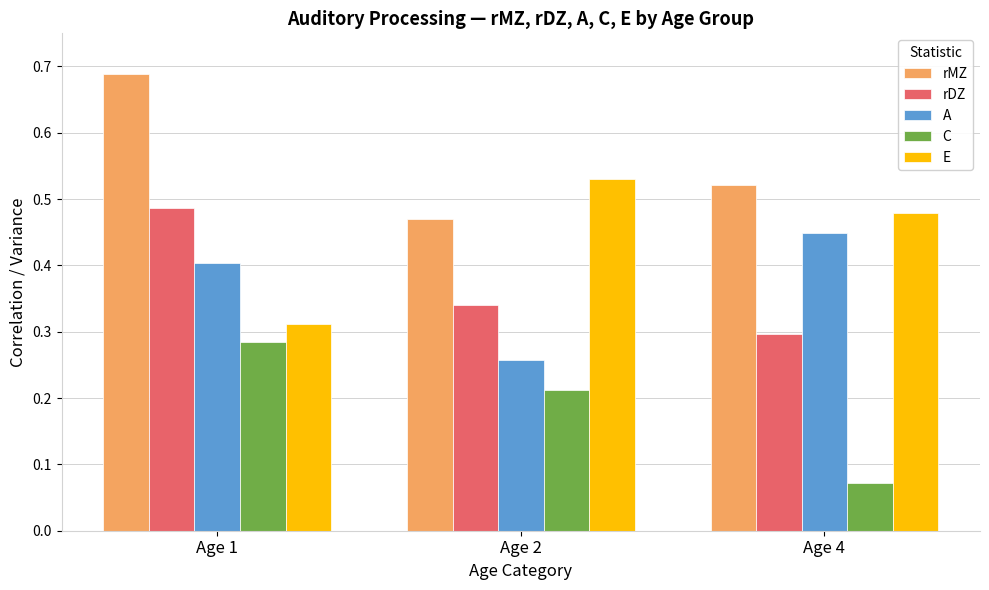

How many bars are there in total?

15